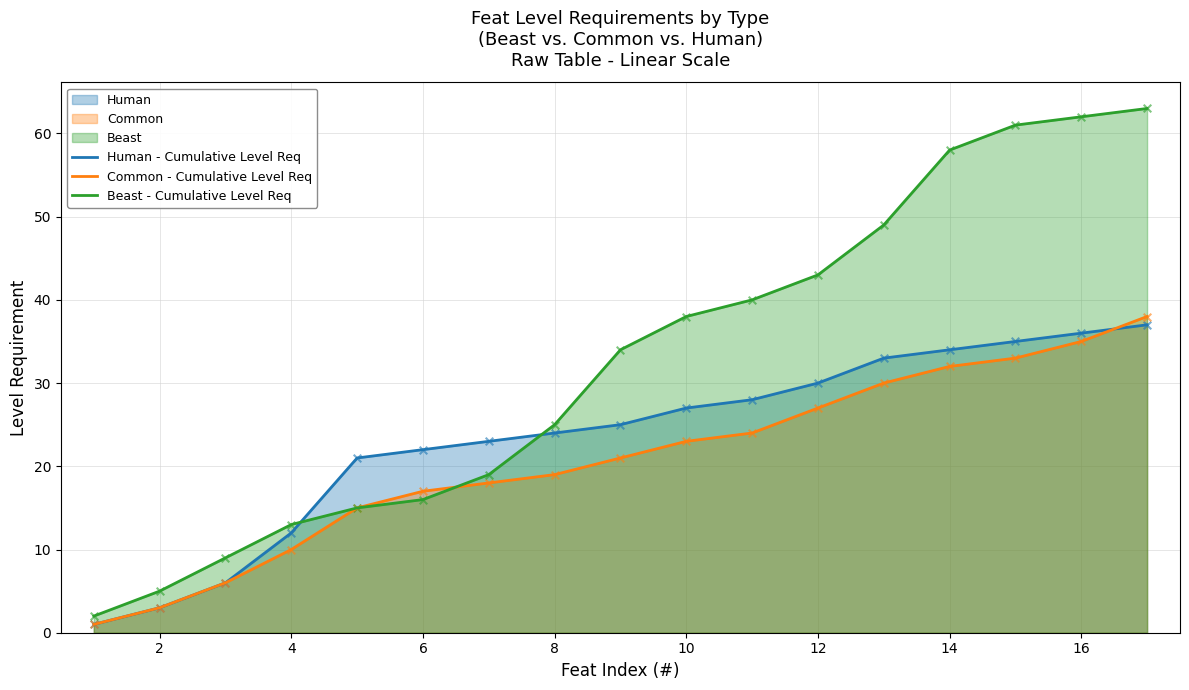

Which series reaches the maximum Y coordinate?

Beast - Cumulative Level Req